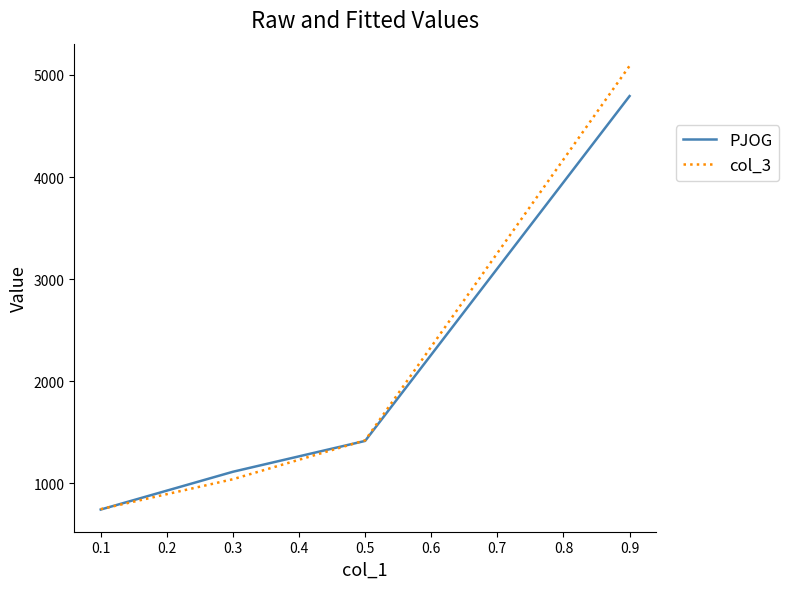

What are all the series names shown in the legend?

PJOG, col_3